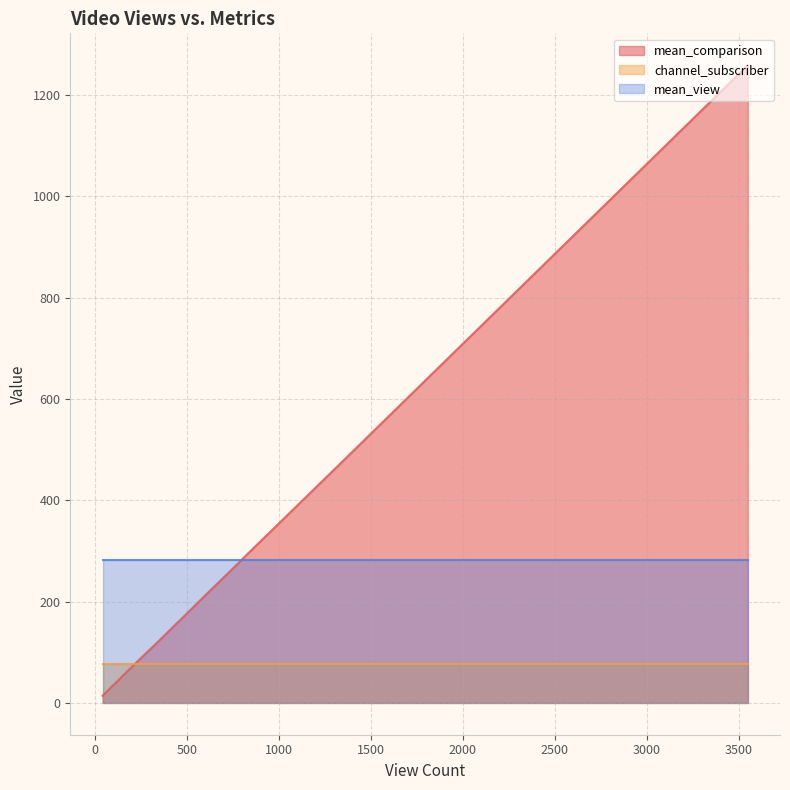

What is the value of the mean_view point at the 21st from the left?

282